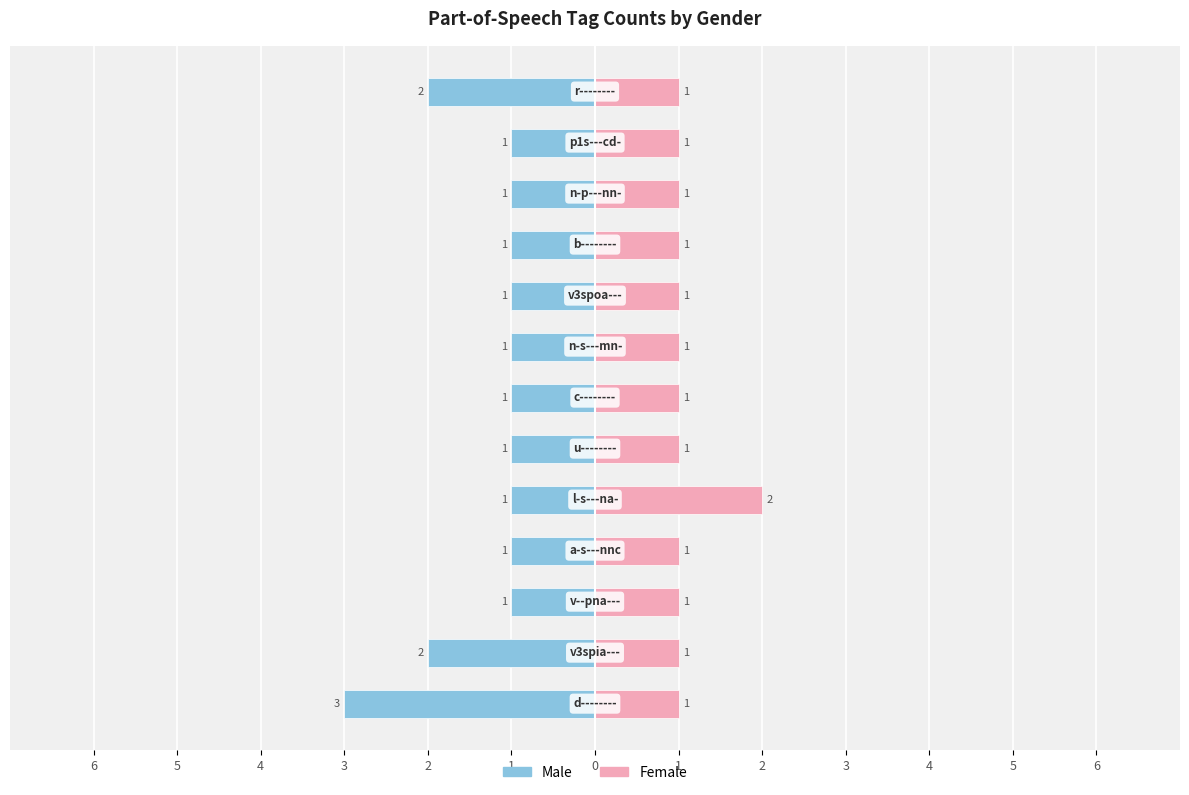

The Female series shows 1 at 1. True or false?

True